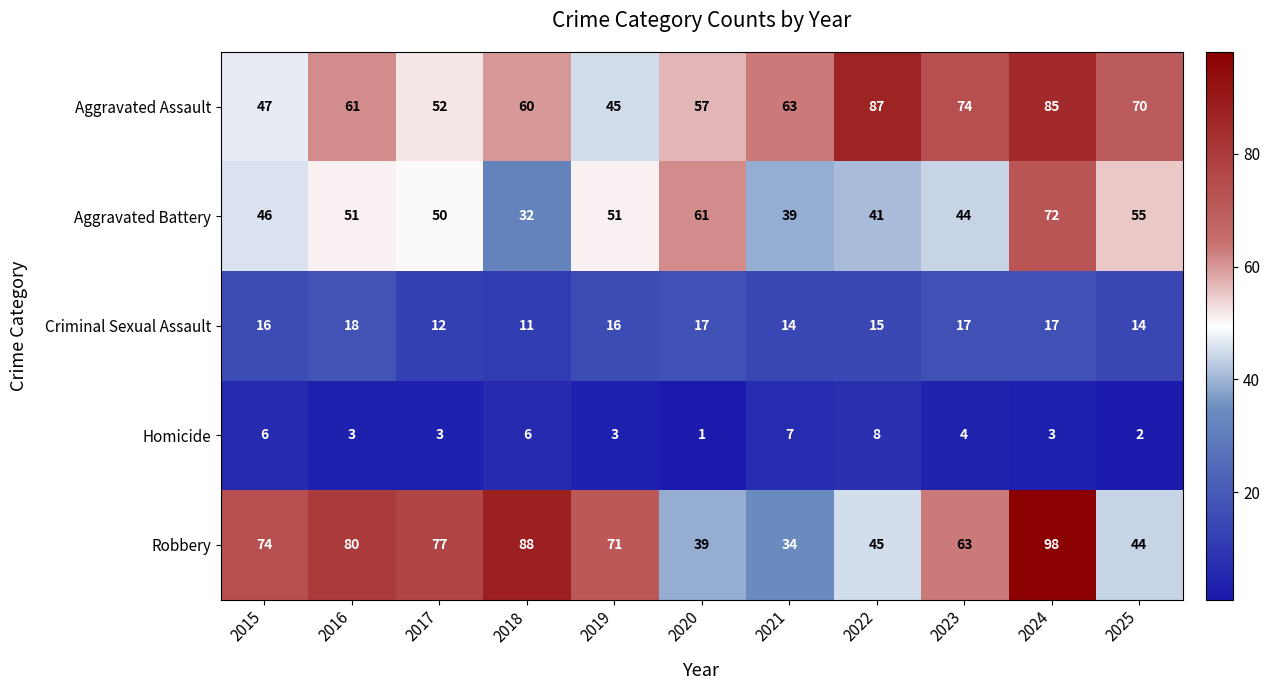

Which series has the largest range (max minus min)?

Robbery